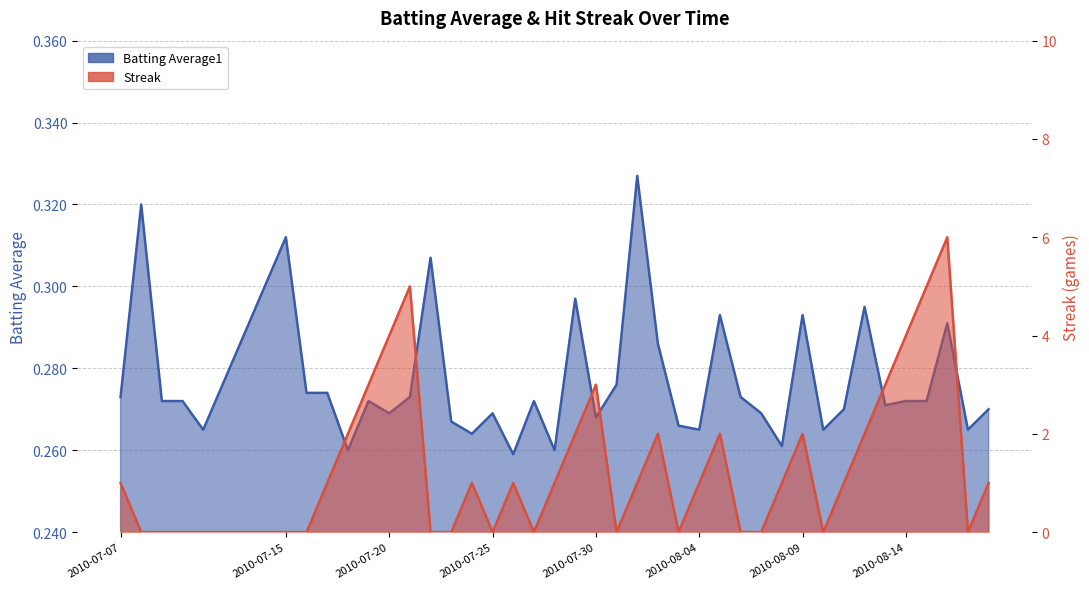

Is it true that Streak equals 1.0 at 2010-07-07?

True